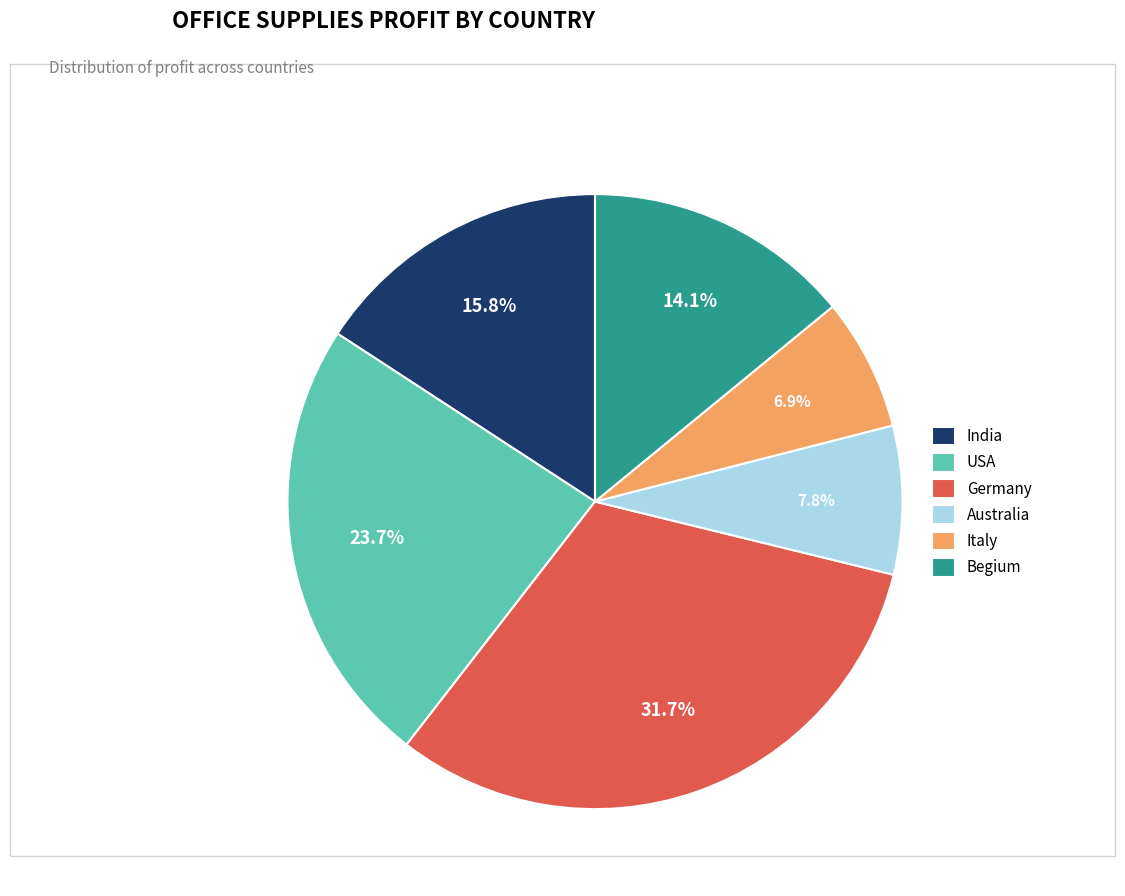

Do Italy and Germany together represent more than half of the pie?

No